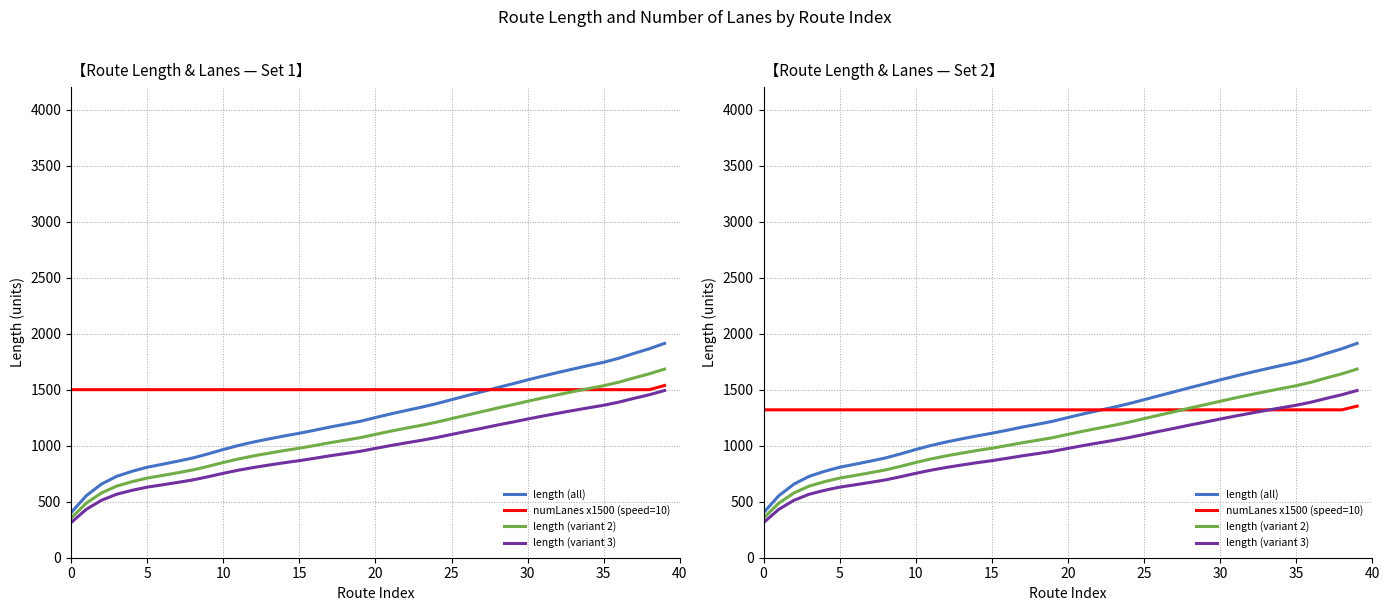

What is the difference between the second highest and second lowest values in the length (all) series?

1312.1